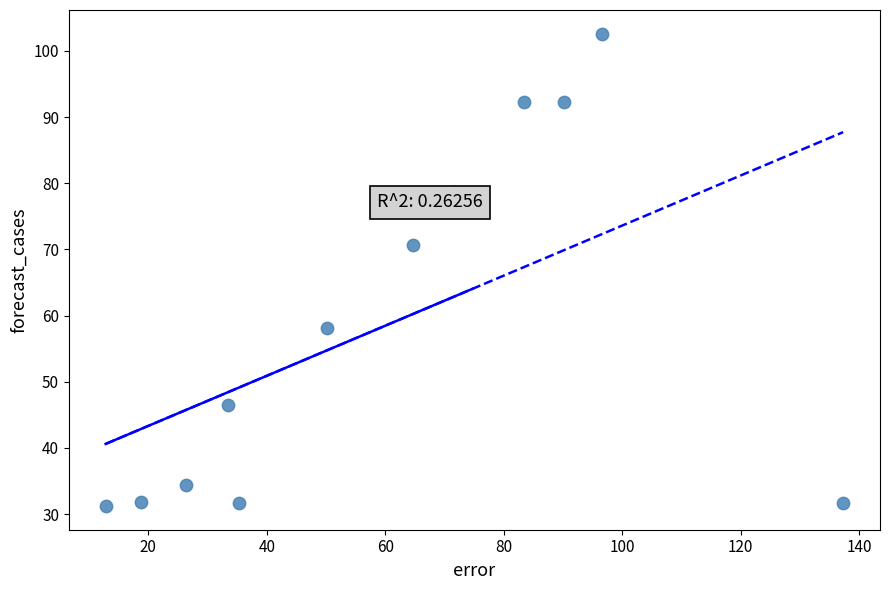

What is the average Y value?

58.5